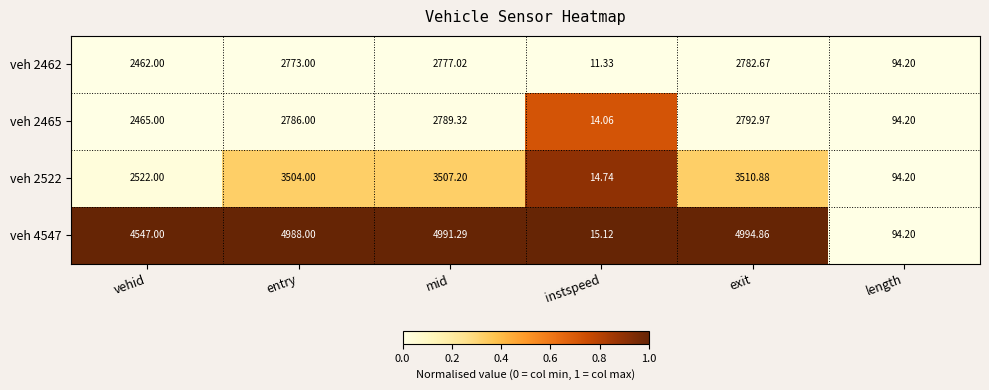

Which label corresponds to the smallest value in the chart?

instspeed